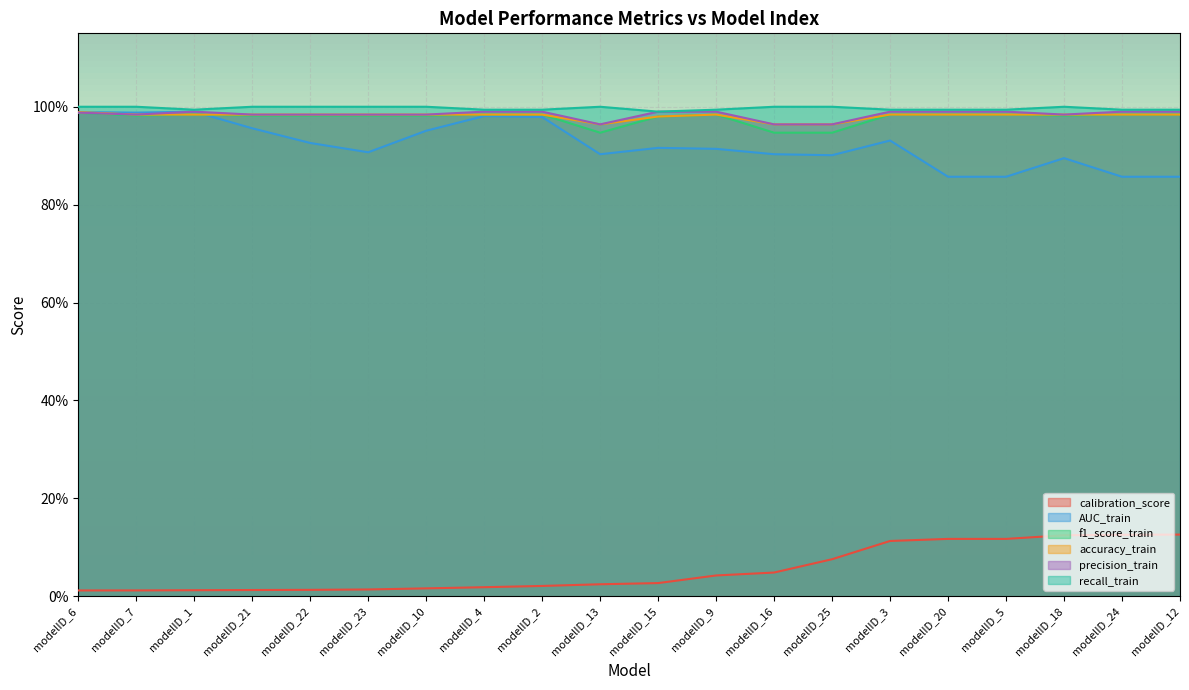

Which category has the lowest value across all series?

modelID_6